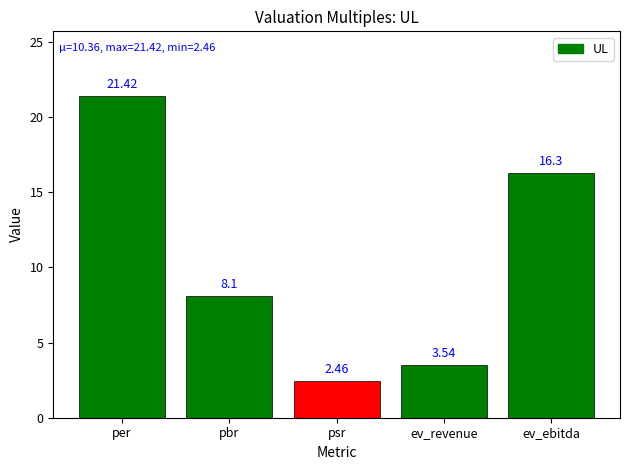

What position from the right is ev_revenue?

2